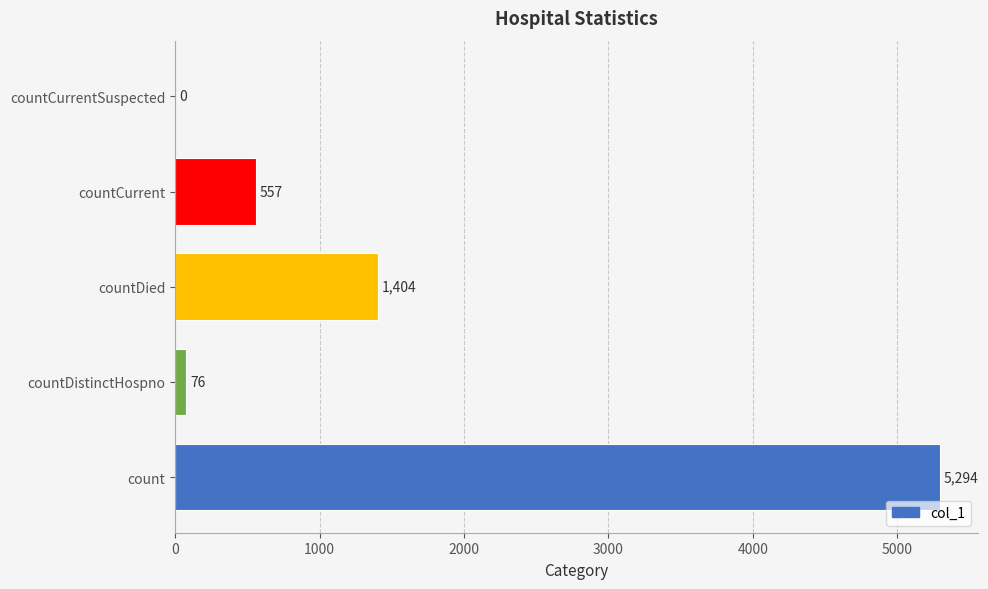

Reading bottom to top, list all the values displayed in this chart.

count=5294	countDistinctHospno=76	countDied=1404	countCurrent=557	countCurrentSuspected=0